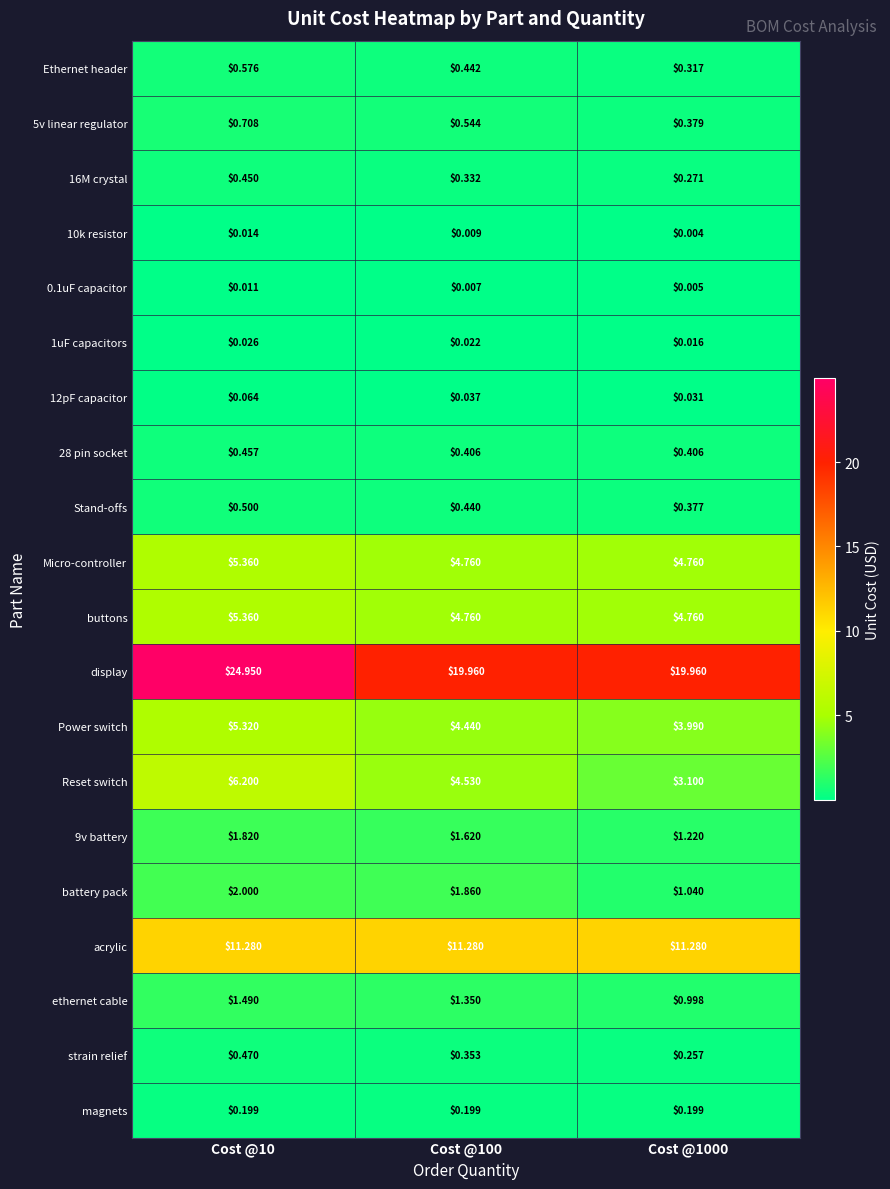

How many data points does each series have?

3